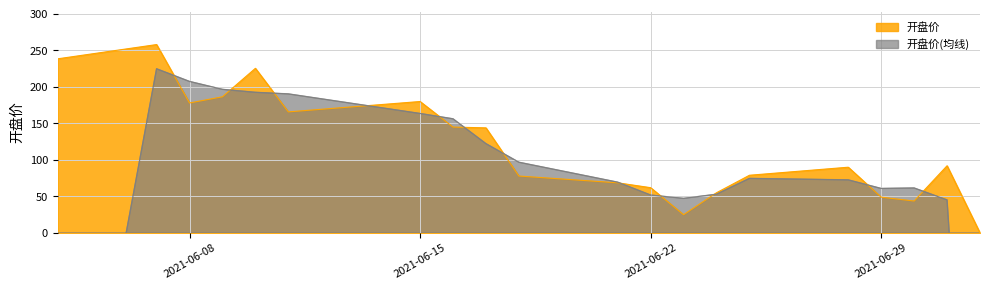

Where is the first local minimum?

2021-06-08